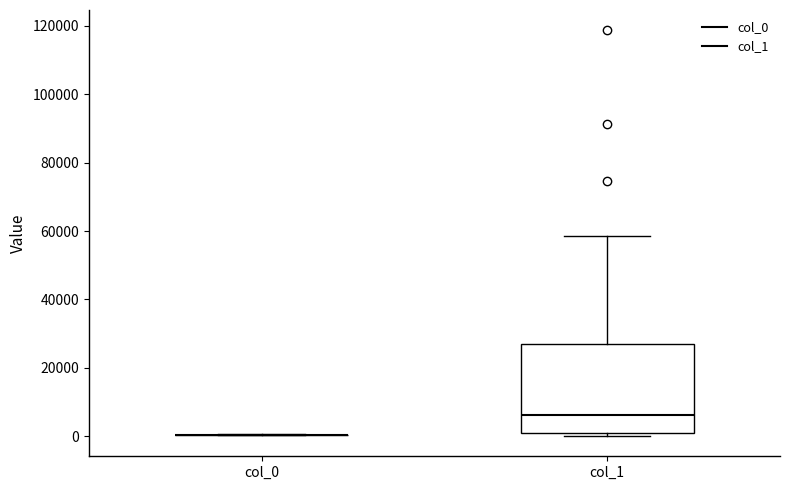

Reading left to right, read every box against the y-axis: the position of its median line, the range the box covers, and the ends of its whiskers. The values are not printed on the chart, so give them approximately, as read against the axis.

col_0: box collapsed to a line at 0, whiskers 0 to 0
col_1: median 6000, box 2000 to 28000, whiskers 0 to 58000